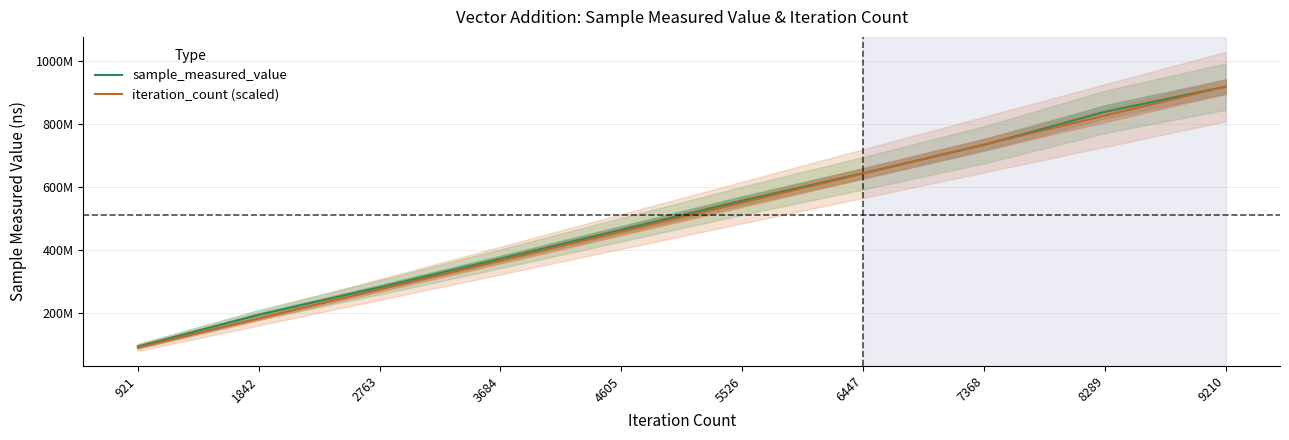

How many distinct data groups are displayed?

2